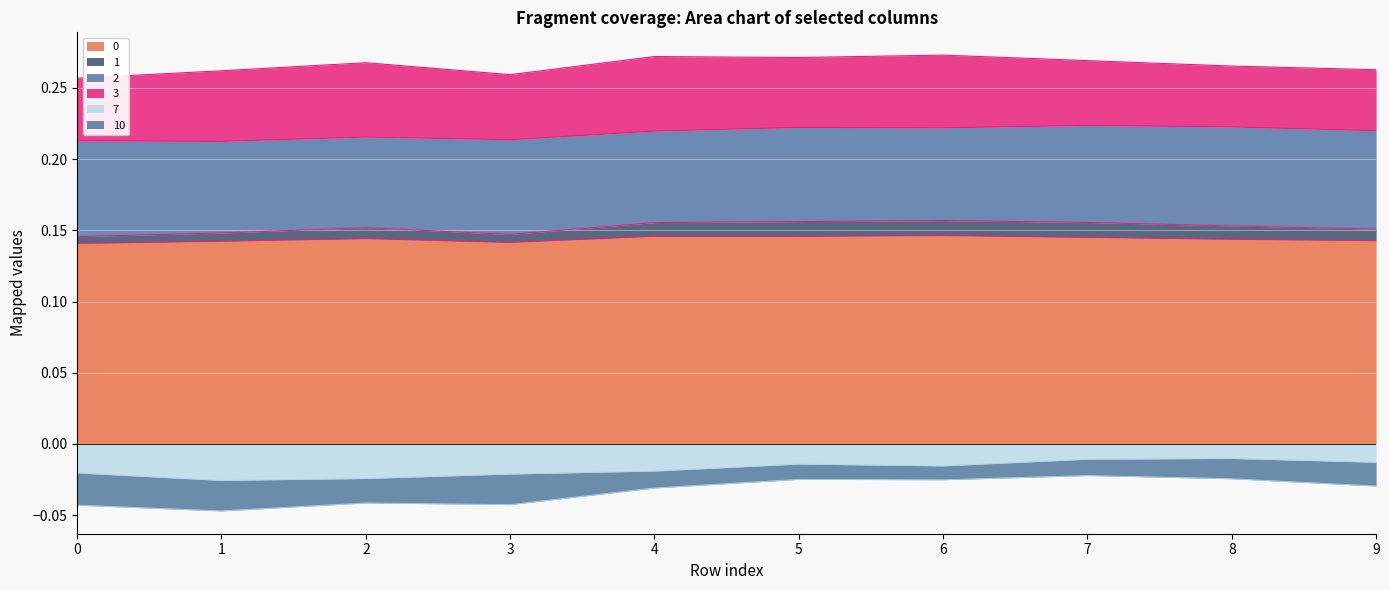

Is the value of 0 at 2 greater than the value of 7 at 8?

Yes